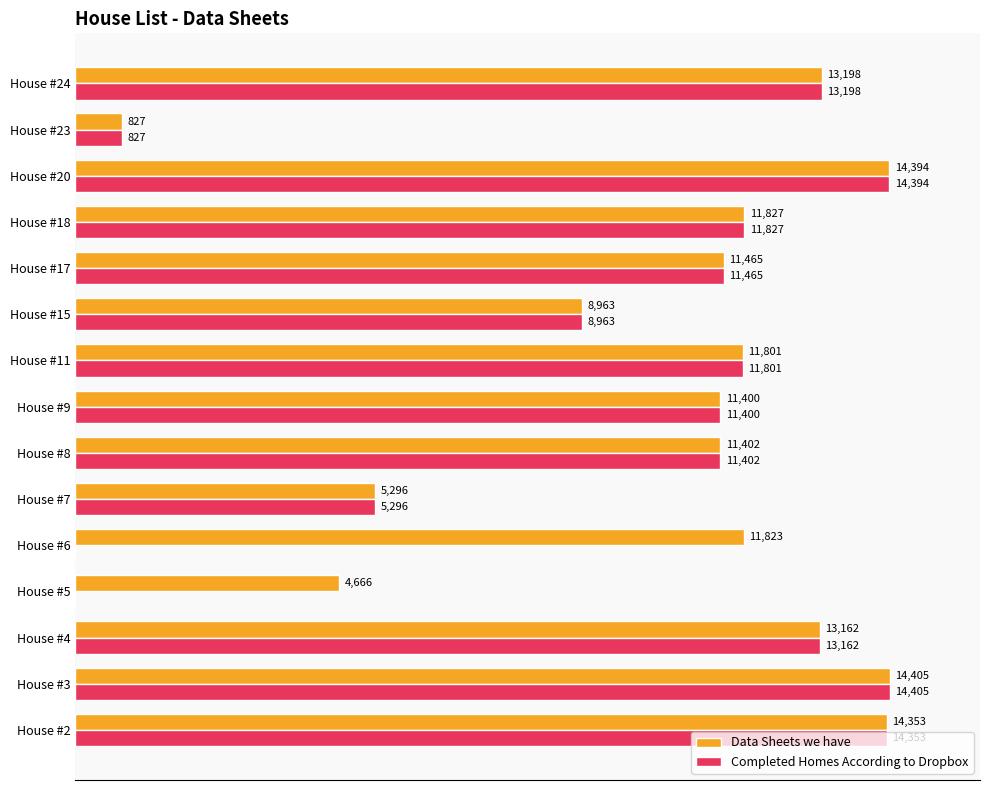

At which category does the chart reach its peak across all series?

House #3